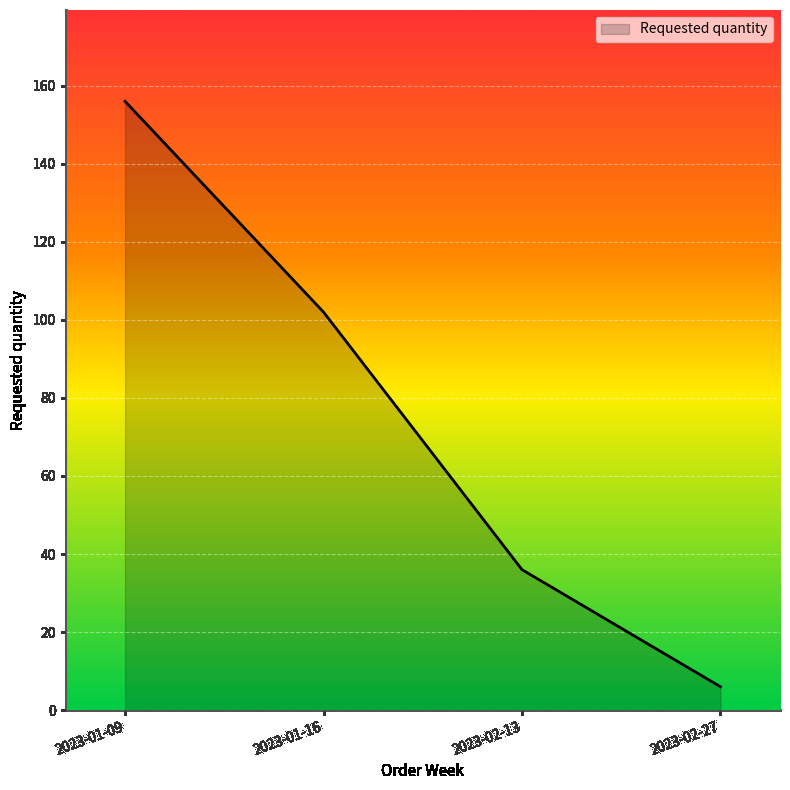

What is the average value?

75